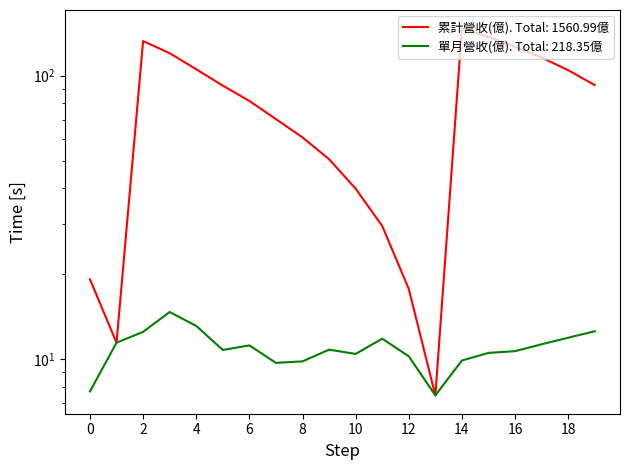

Rank the series by their average value, from lowest to highest.

單月營收(億), 累計營收(億)